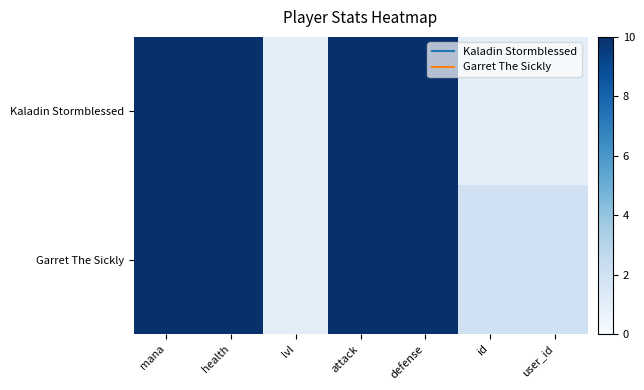

At which category is the sum across all series the highest?

mana